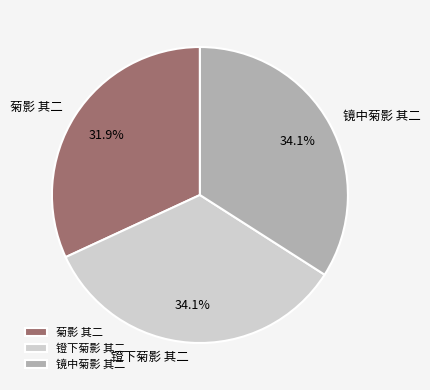

What is the smallest slice in the pie chart?

菊影 其二